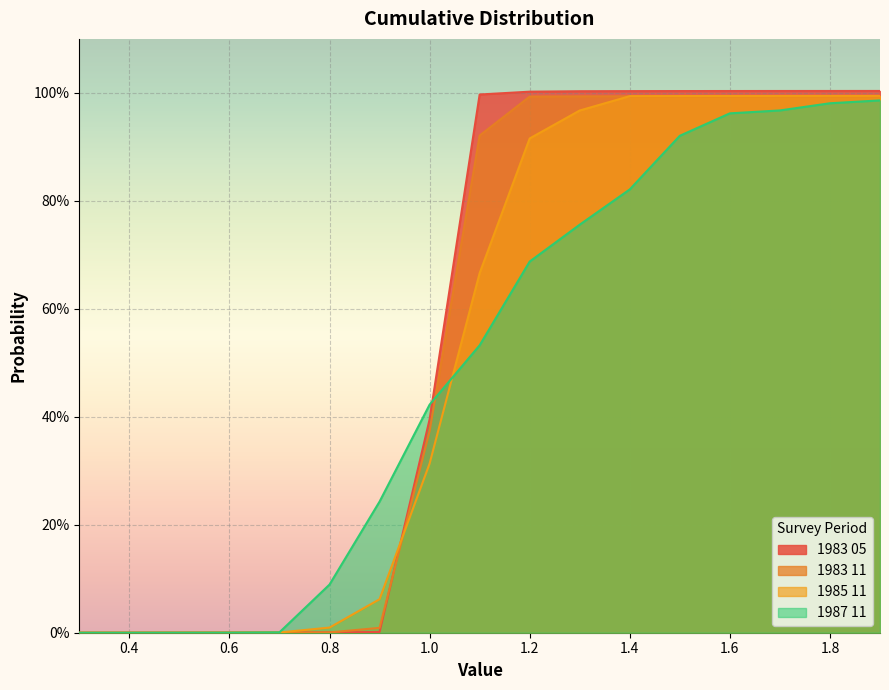

The 1987 11 series shows 0.0 at 0.5. True or false?

False